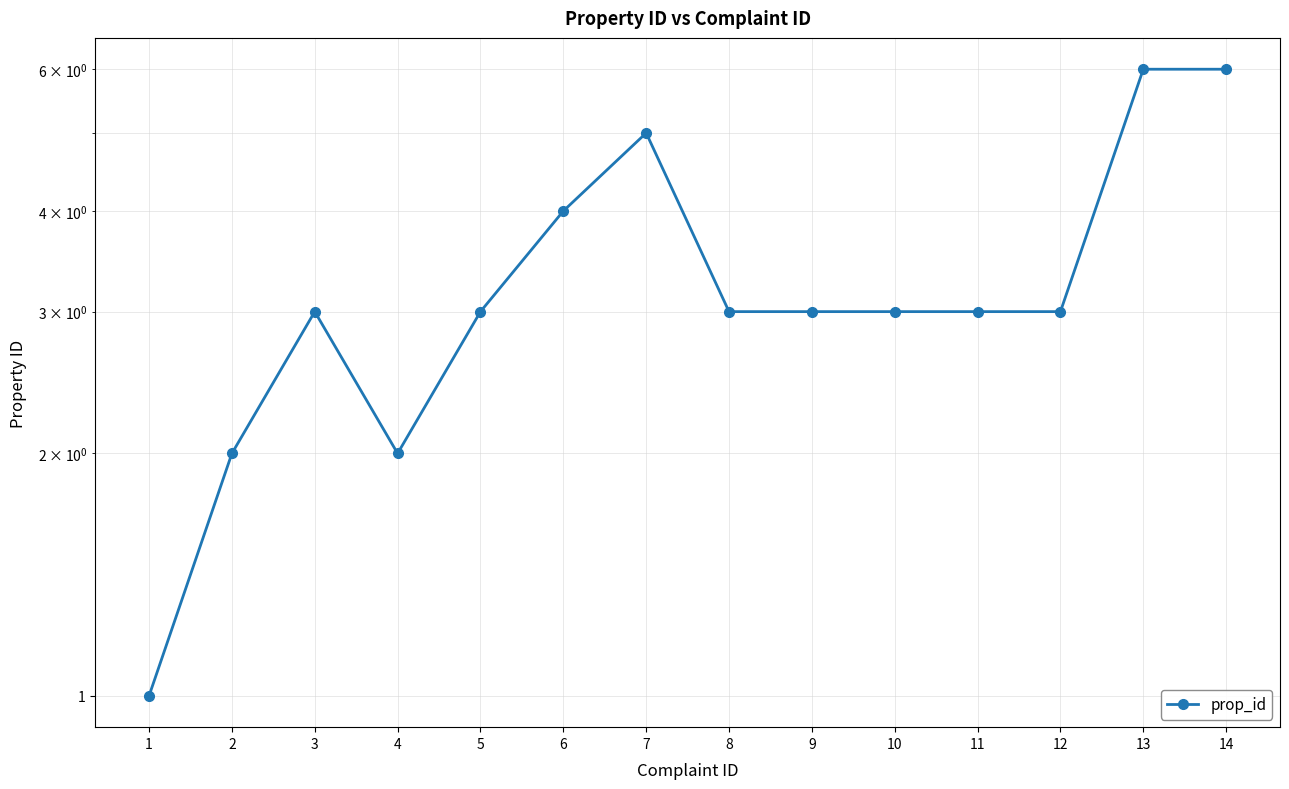

What is the difference between the values at 3 and 4?

1